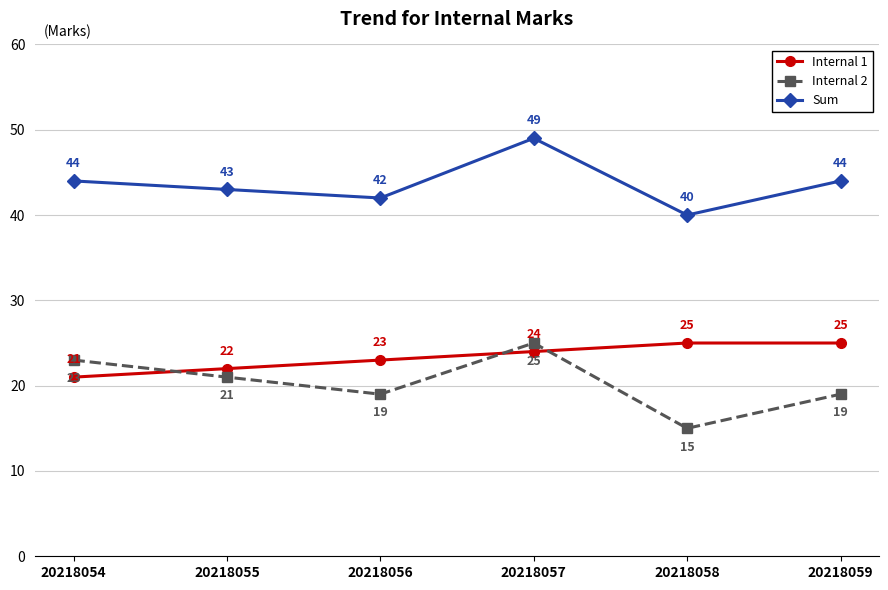

Reading right to left, extract all data points from this chart.

Internal 1: 20218059=25	20218058=25	20218057=24	20218056=23	20218055=22	20218054=21
Internal 2: 20218059=19	20218058=15	20218057=25	20218056=19	20218055=21	20218054=23
Sum: 20218059=44	20218058=40	20218057=49	20218056=42	20218055=43	20218054=44